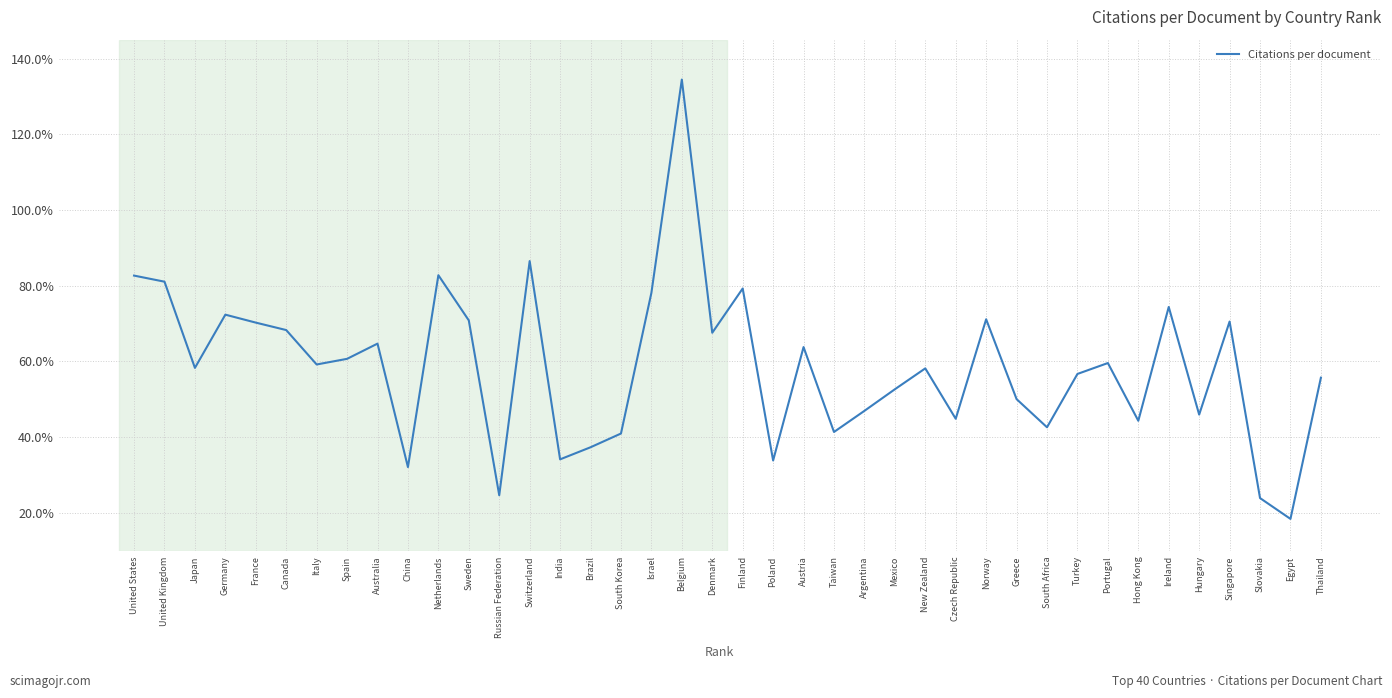

How many lines are shown in the chart?

1